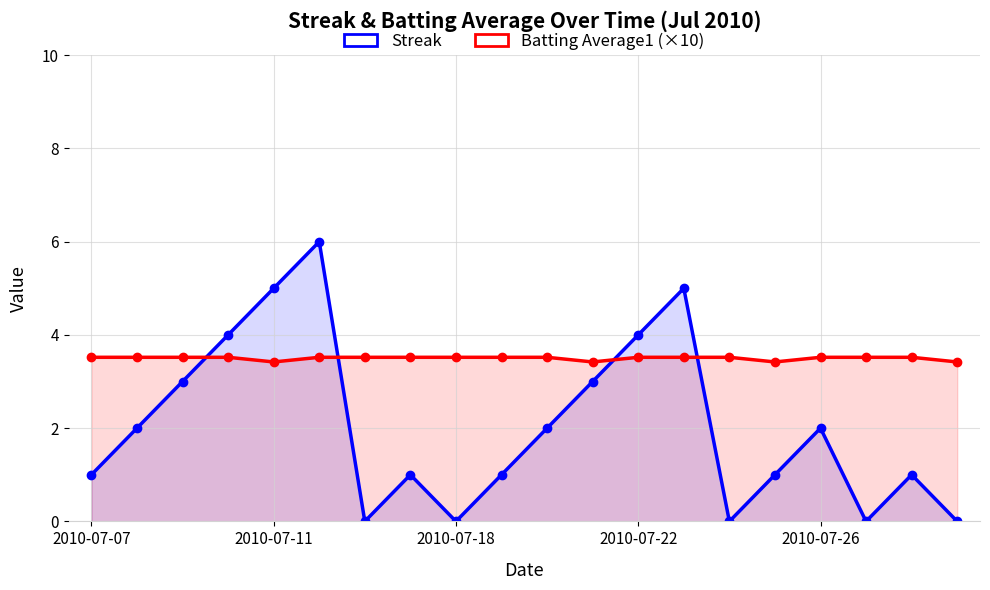

How many data points does each series have?

20